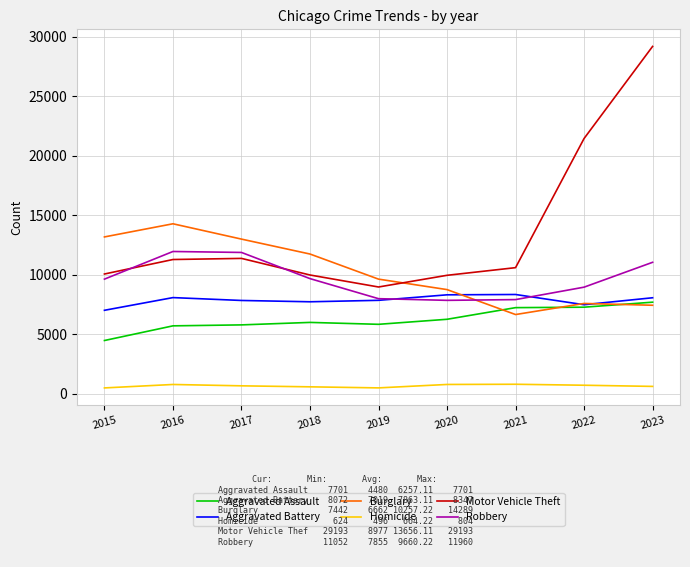

True or false: Burglary has more than 2 interior local peaks.

False